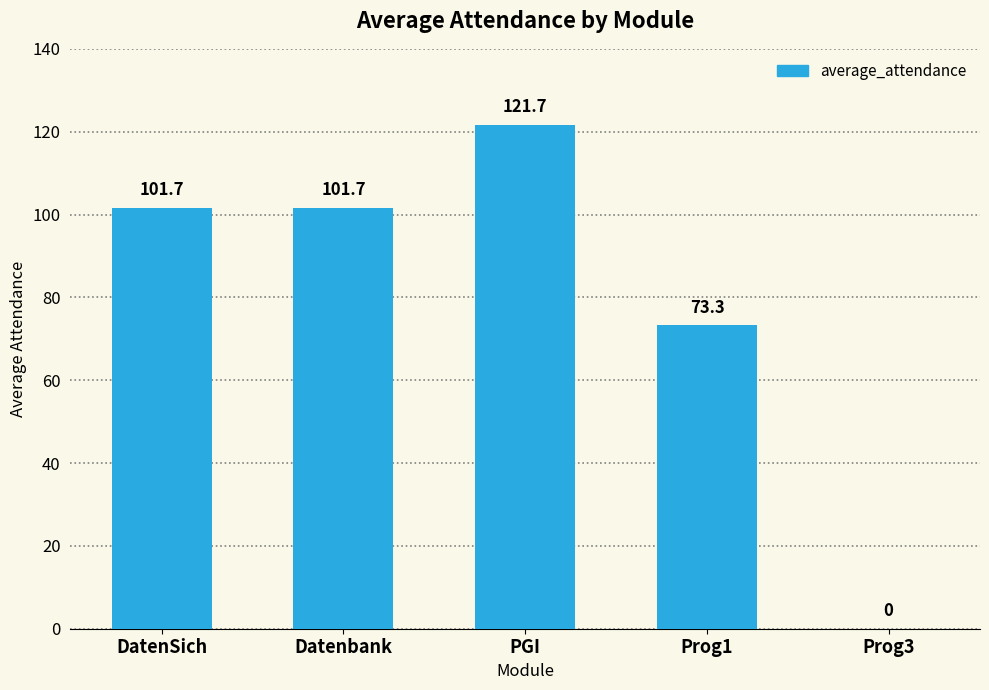

True or false: the data shows 168.3 at Datenbank.

False